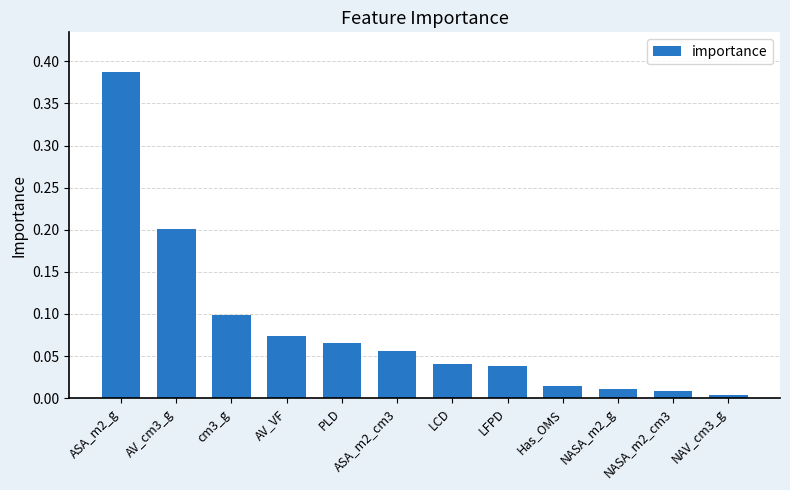

The chart shows a value of 0.0 at NASA_m2_cm3. True or false?

True